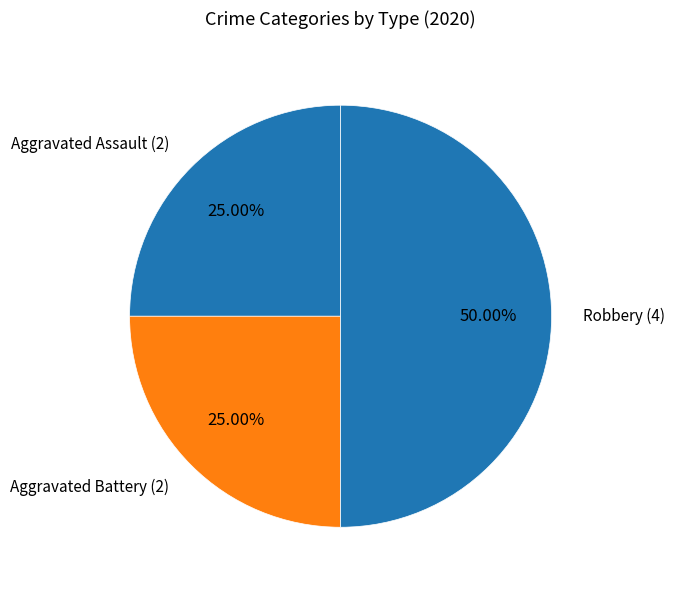

Count the number of slices in the pie.

3